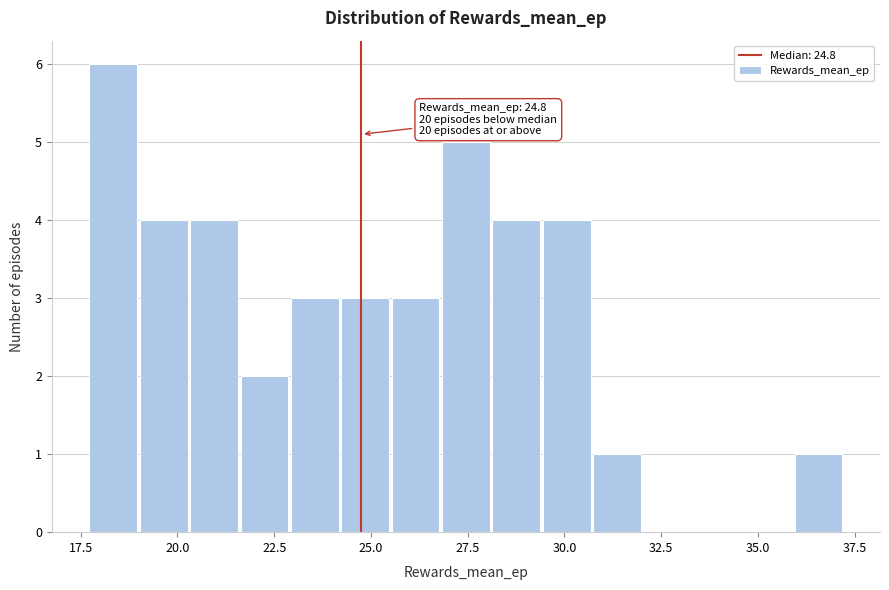

Around what value on the x-axis is the tallest bar? Give the approximate position of its centre, as read against the axis.

18.5